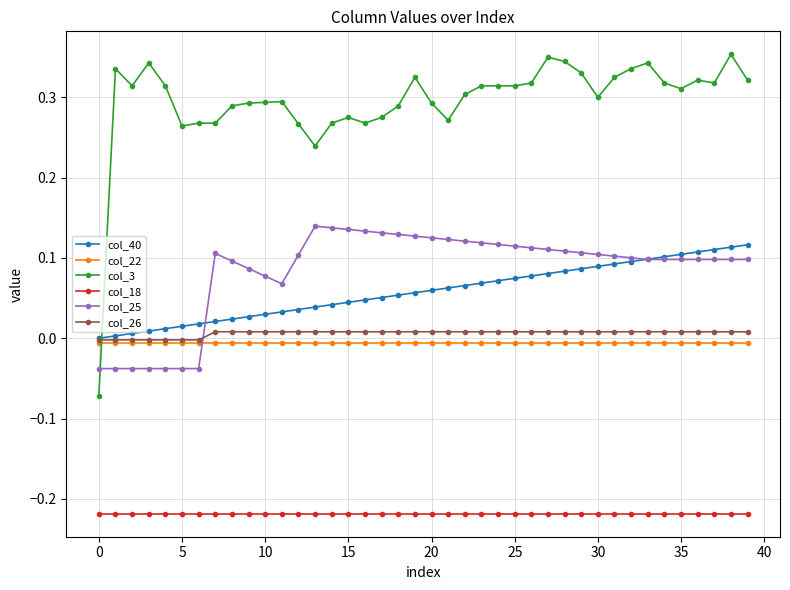

Which series has the largest range (max minus min)?

col_3